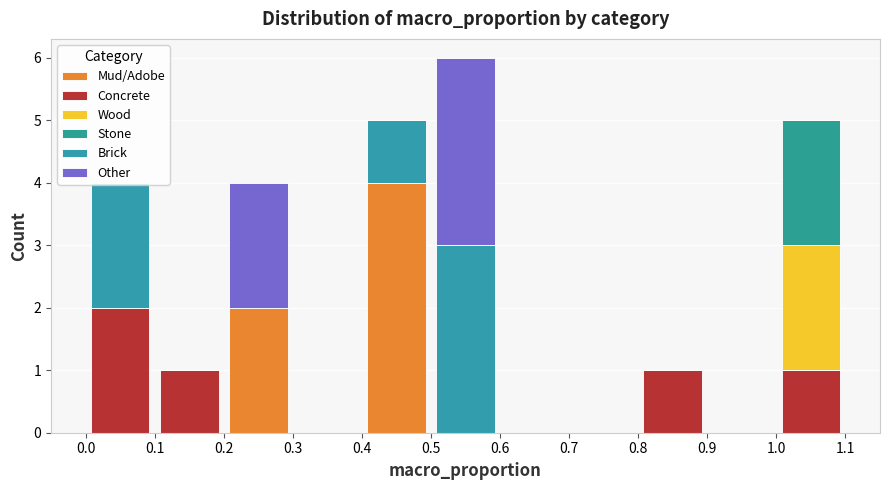

What is the total height of the stacked bar covering 0.8 to 0.9 on the x-axis? The values are not printed on the chart, so give them approximately, as read against the axis.

1